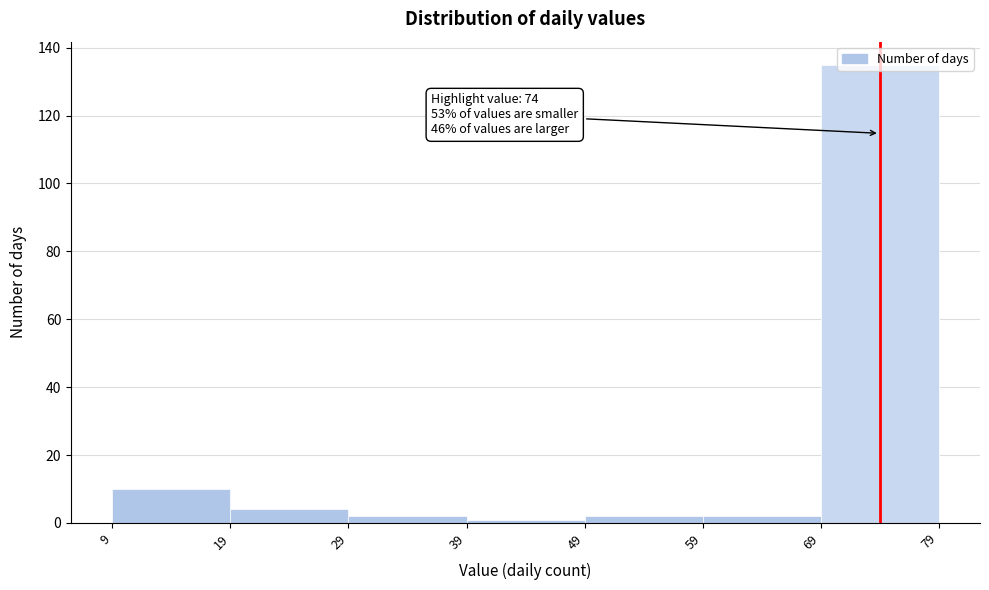

Which range on the x-axis has the tallest bar?

69 to 79